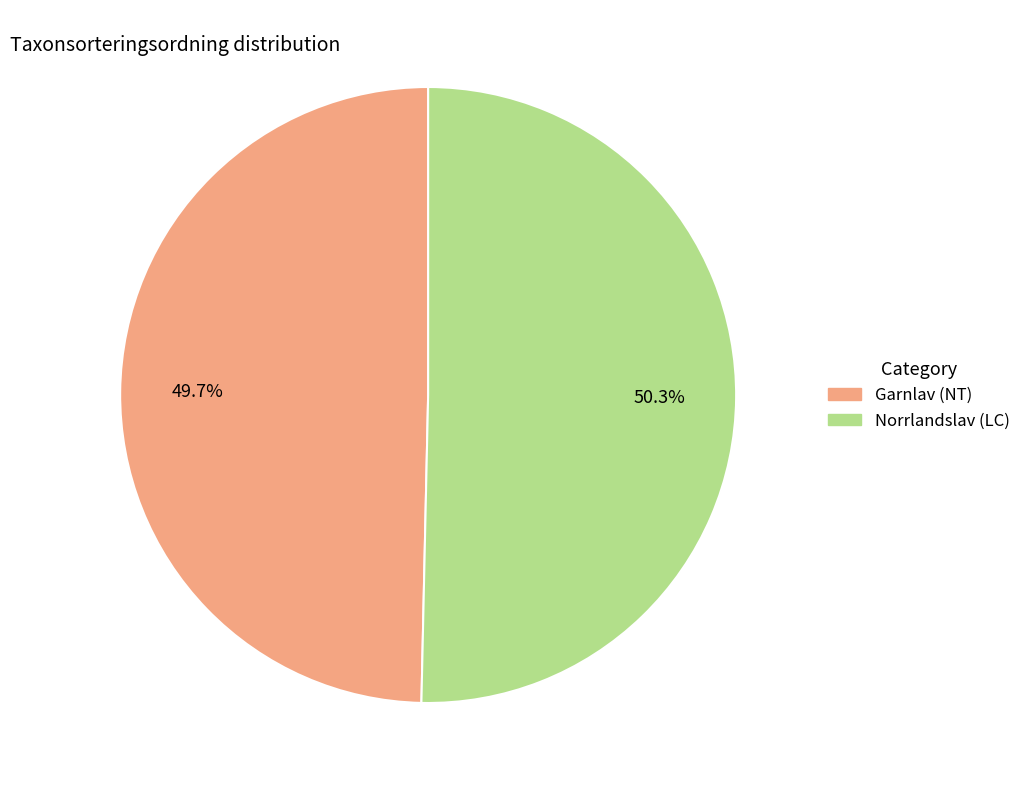

What percentage is the Norrlandslav (LC) slice, to the nearest percent?

50%